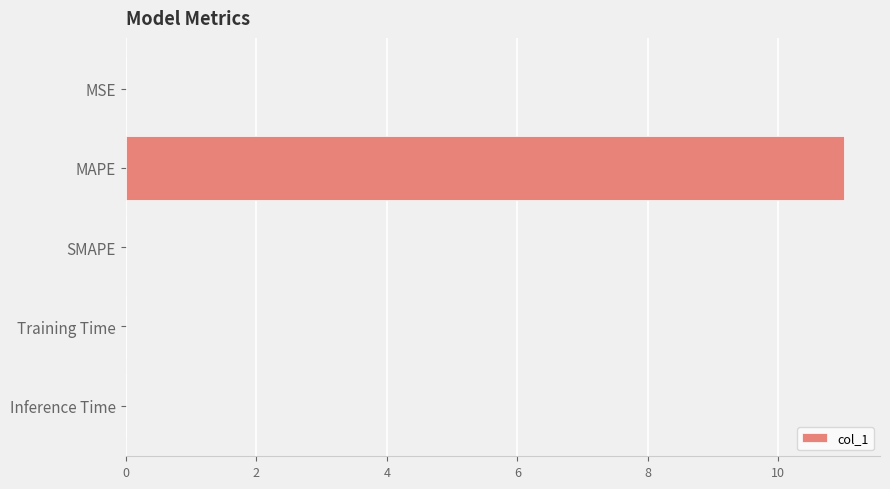

What is the sum of all values?

11.0